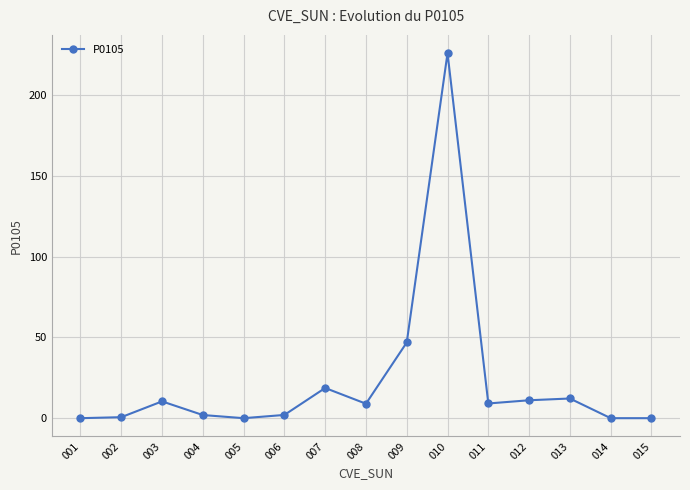

What value does the data have at 009?

46.8